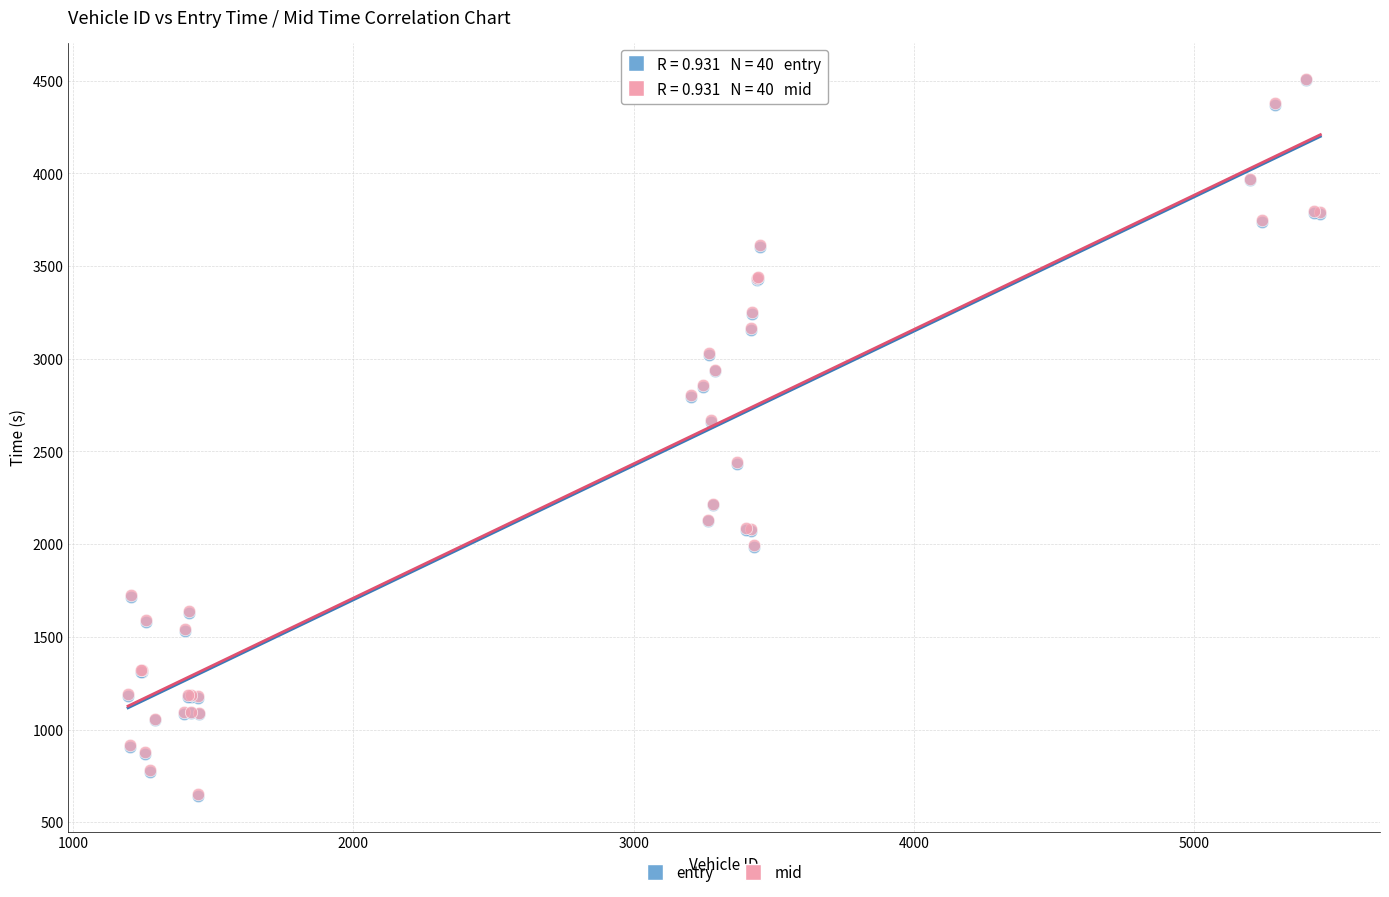

Which series has the largest Y range (max minus min)?

entry